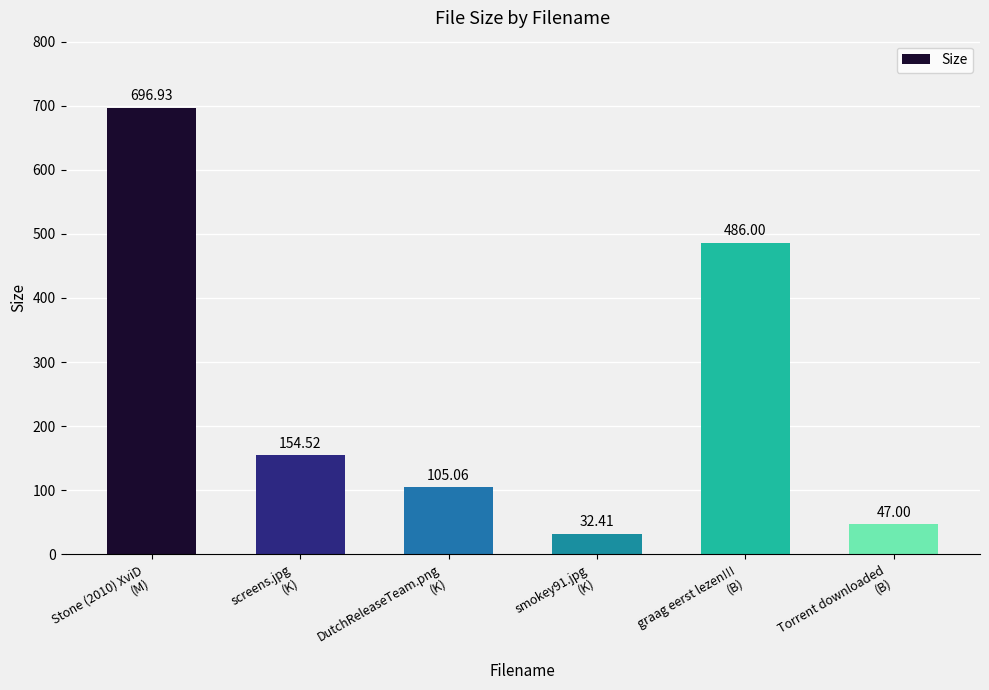

What is the change in value from screens.jpg
(K) to Torrent downloaded
(B)?

-107.5